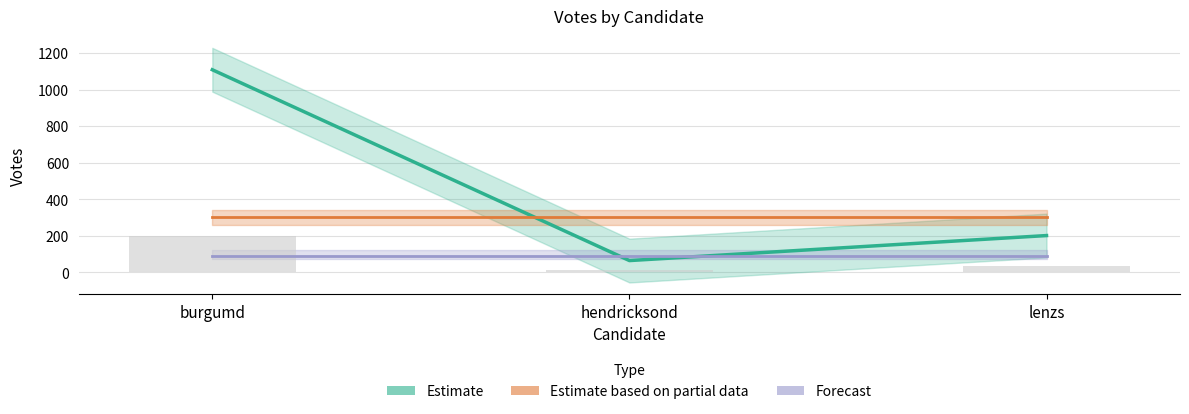

Between hendricksond and lenzs, which series saw the biggest shift?

Estimate